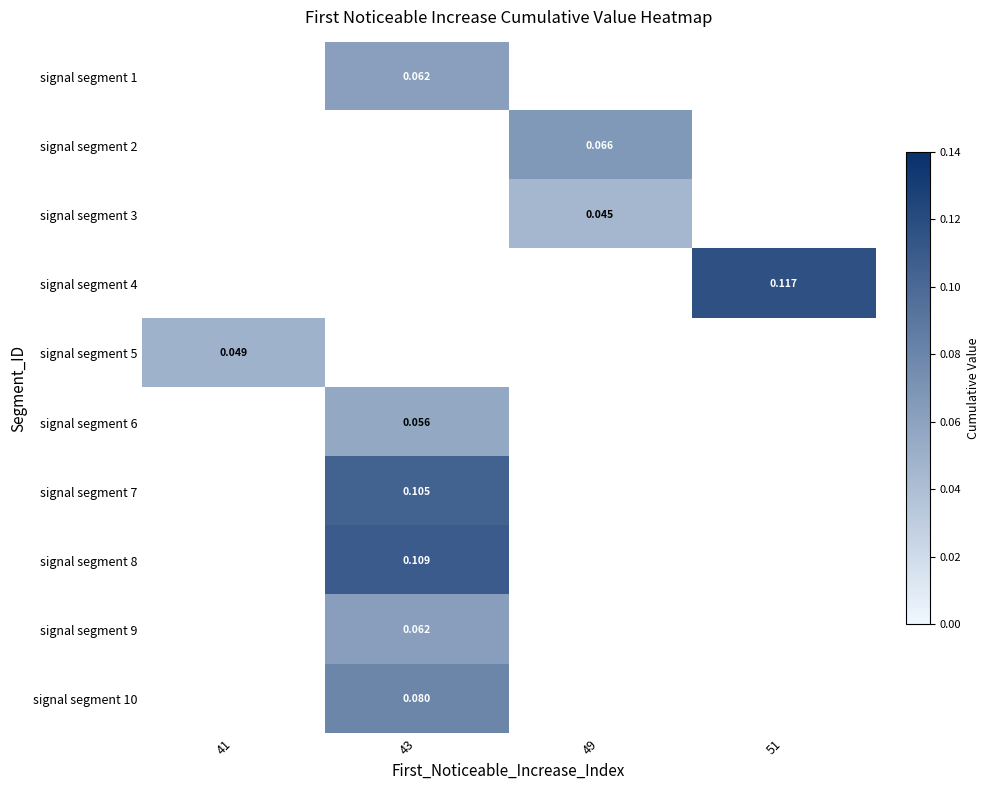

Is the value of signal segment 9 at 43 greater than the value of signal segment 3 at 49?

Yes